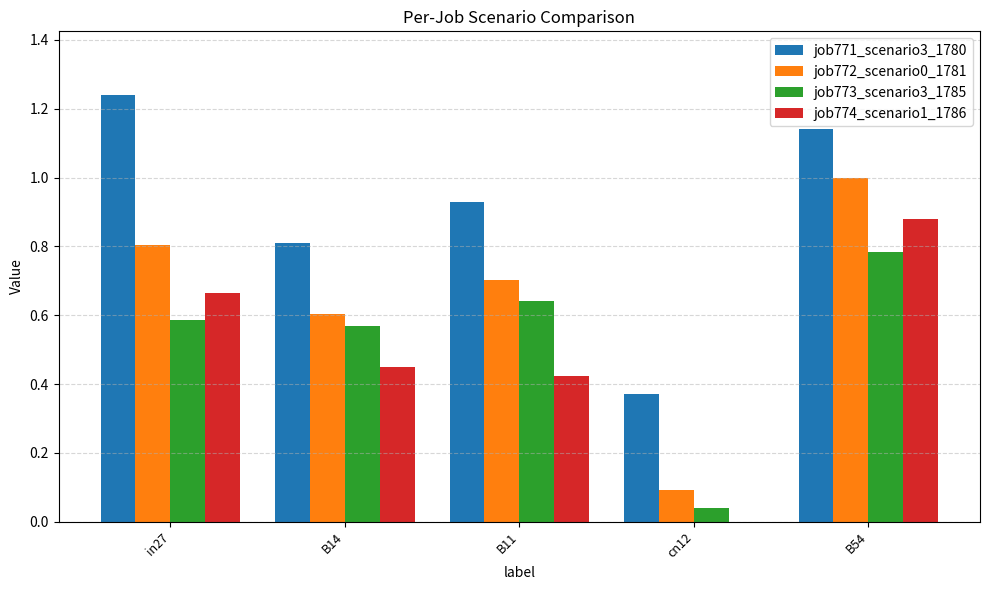

True or false: job772_scenario0_1781 has a value of 1.7 at B54.

False